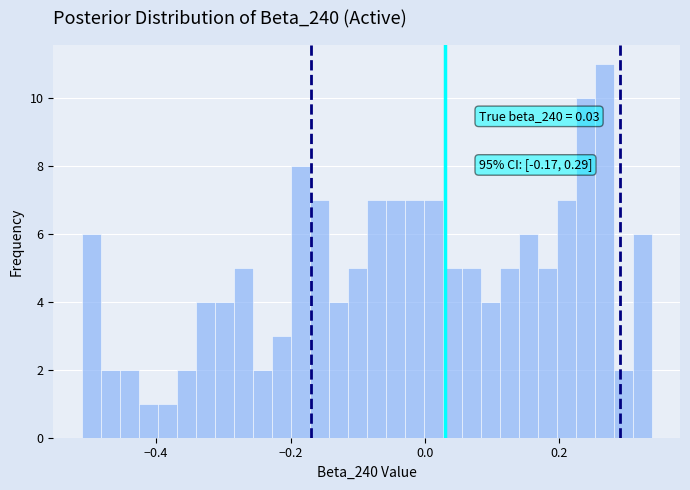

Around what value on the x-axis is the tallest bar? Give the approximate position of its centre, as read against the axis.

0.26